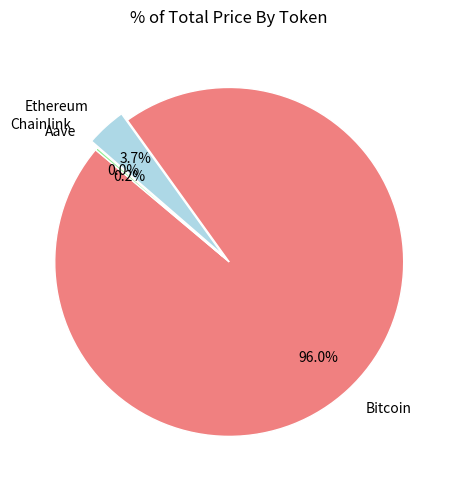

Which slice represents more than half of the pie?

Bitcoin